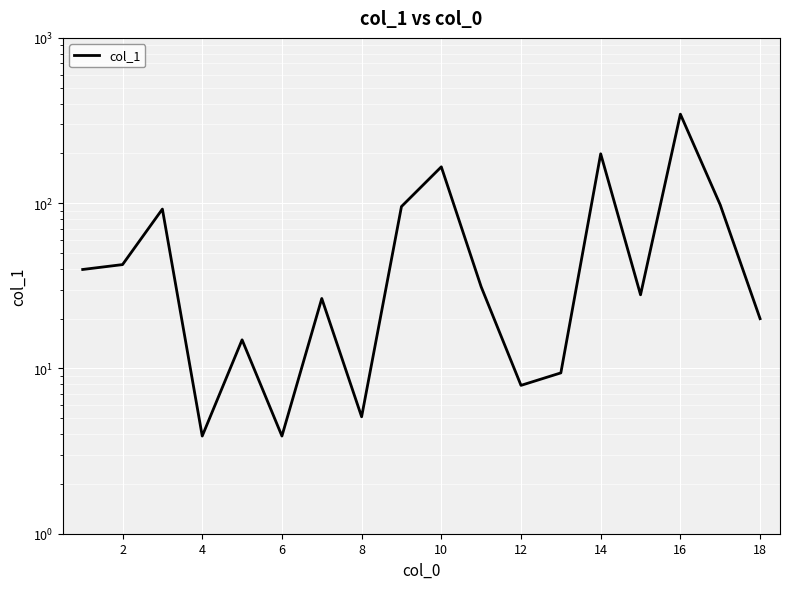

Count the number of data series in this chart.

1